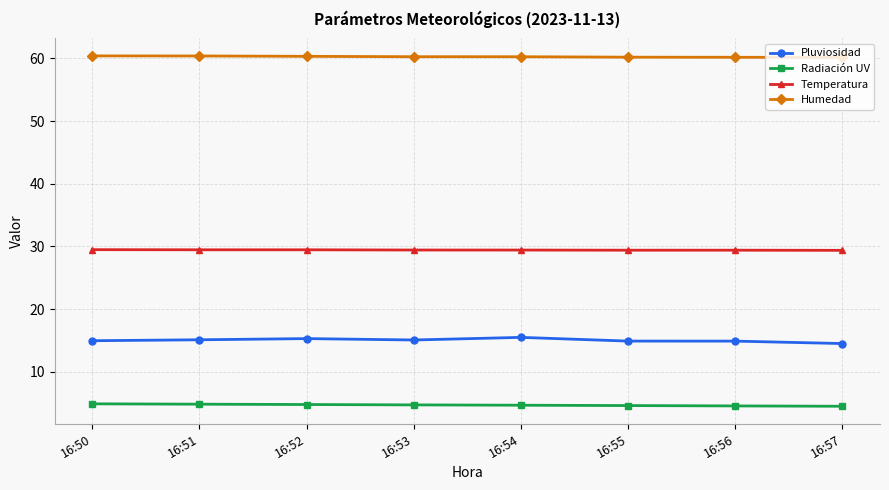

What is the value of the Pluviosidad point at the 7th from the left?

14.9